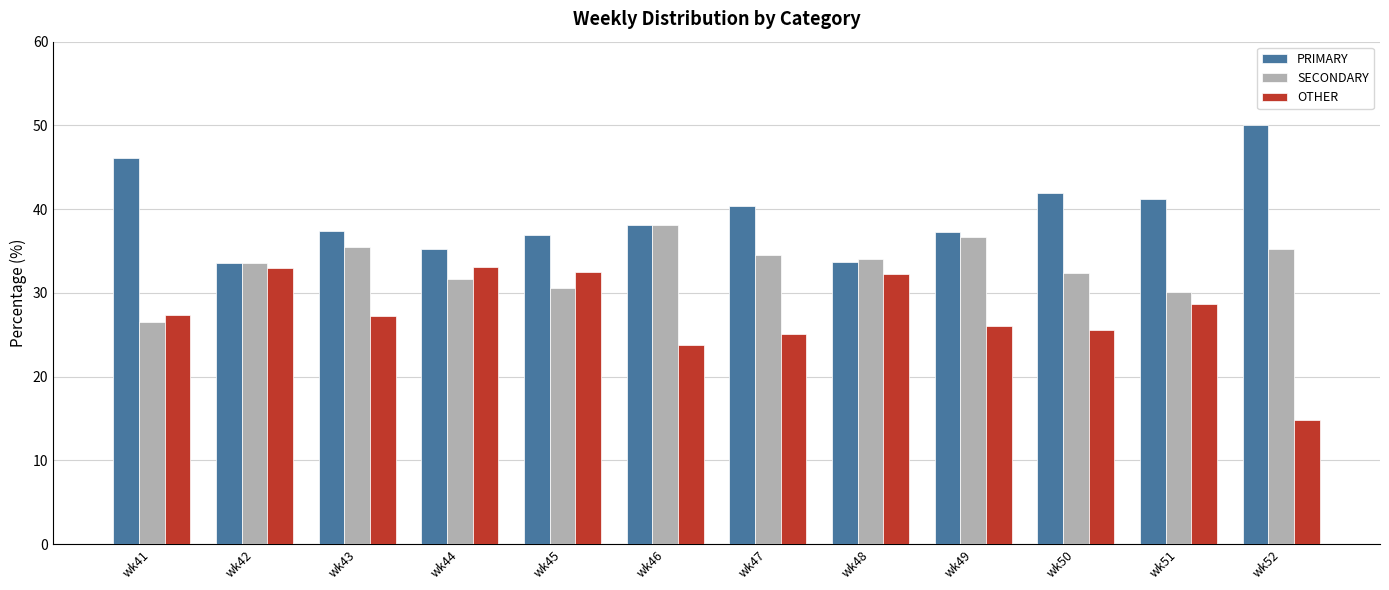

What is the difference between the maximum and second lowest values in the SECONDARY series?

8.0